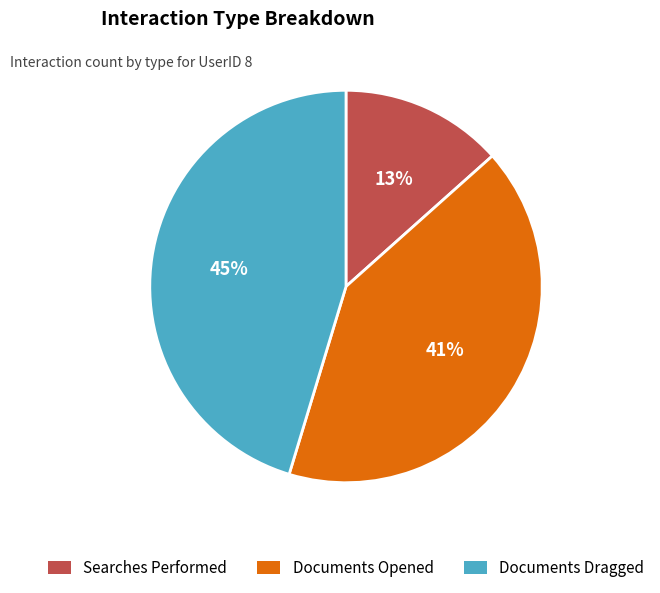

How many segments does this pie chart have?

3